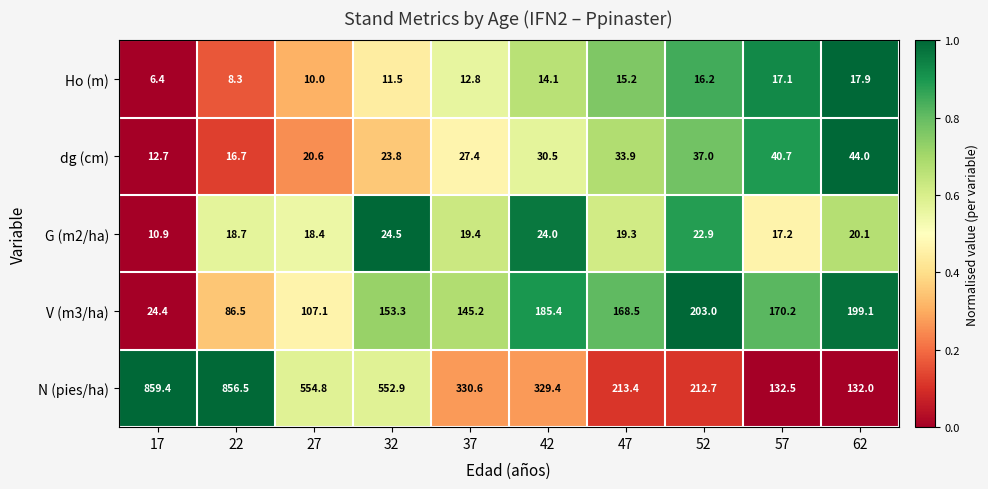

The V (m3/ha) series shows 322.4 at 62. True or false?

False